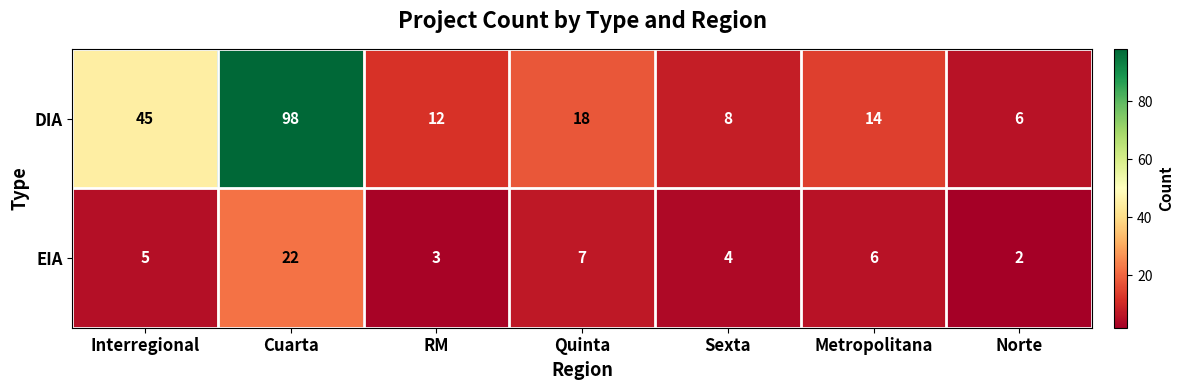

Is it true that EIA equals 2 at Metropolitana?

False